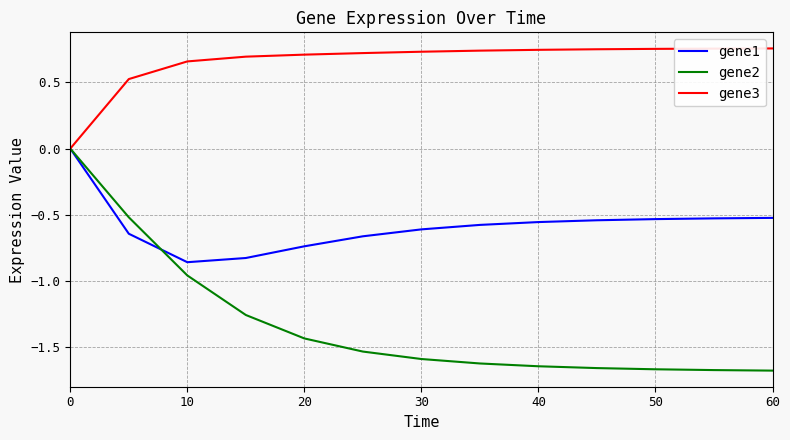

List the series in order of their overall mean, lowest first.

gene2, gene1, gene3